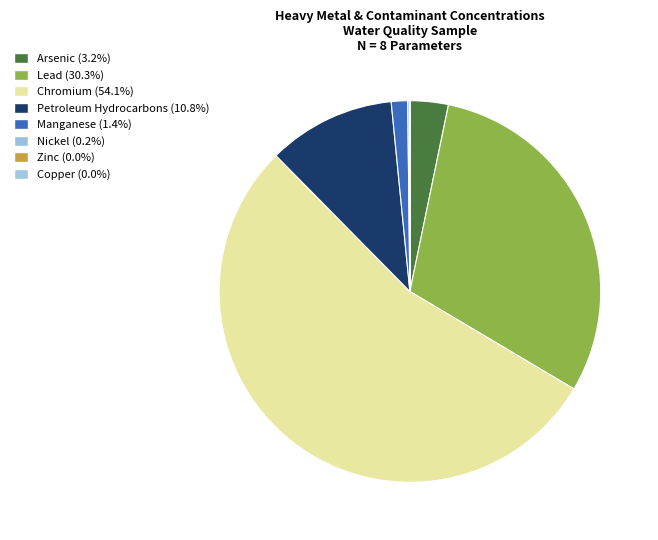

Is it true that Chromium is 47% of the pie?

False